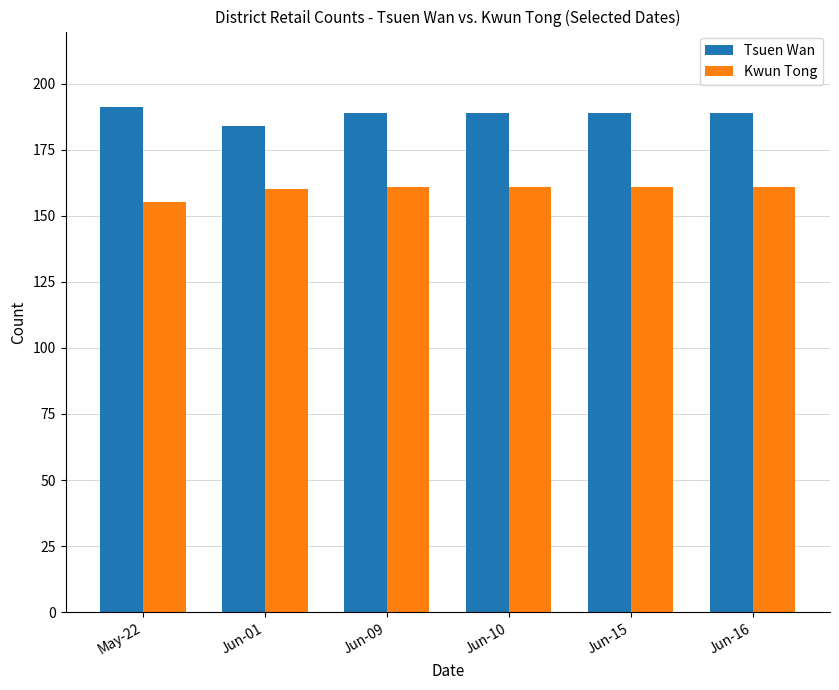

How many groups of bars are there?

6